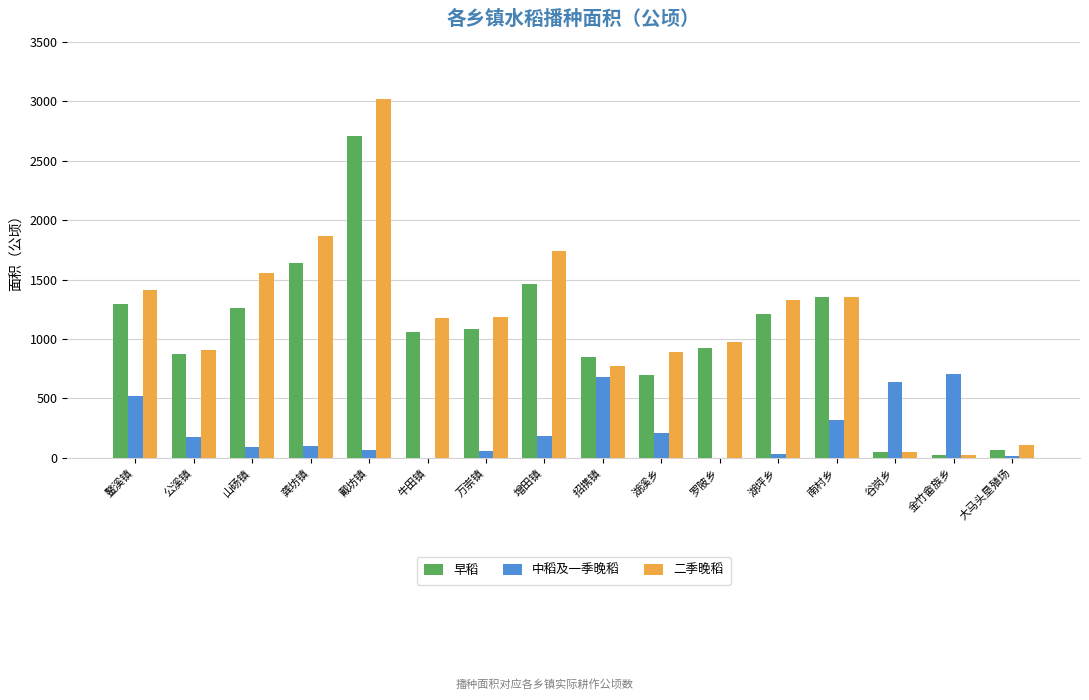

What is the spread (max minus min) of values at 招携镇?

171.0